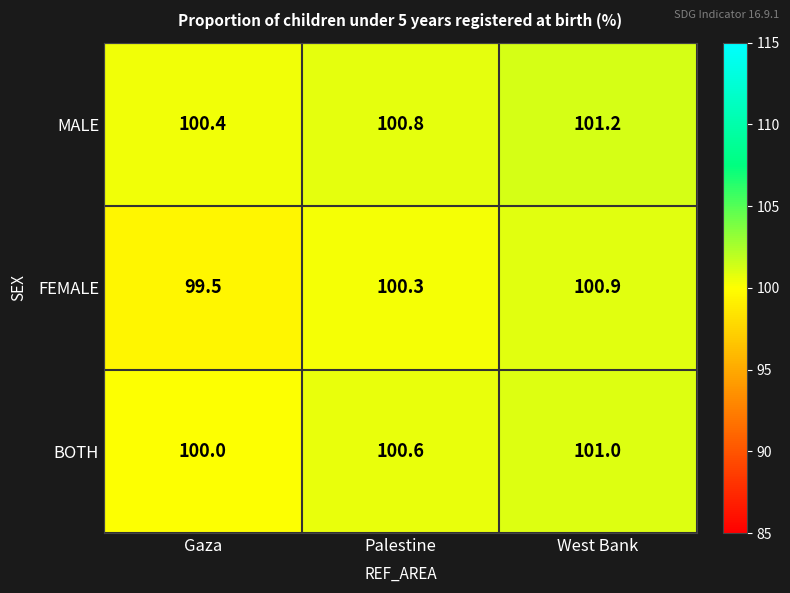

What is the difference between the maximum and minimum values in the BOTH series?

1.0